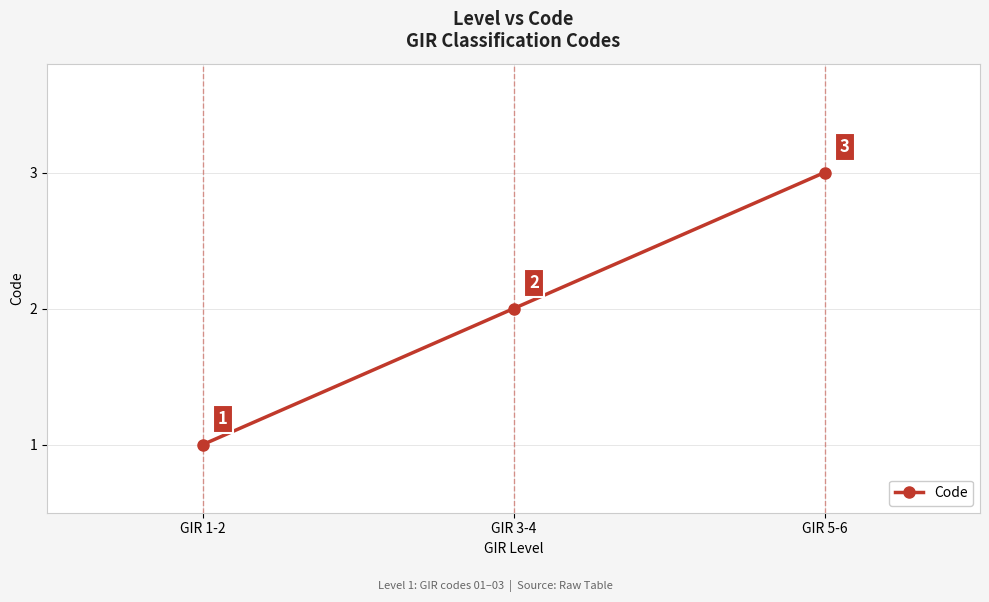

What is the sum of all values?

6